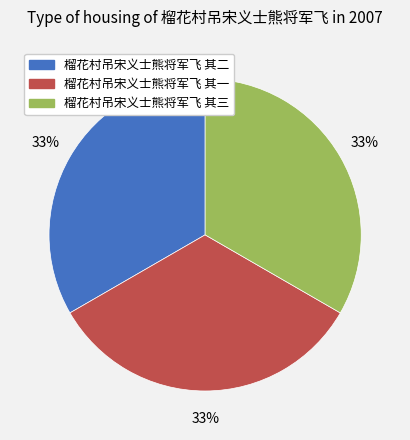

What percentage is the 榴花村吊宋义士熊将军飞 其一 slice, to the nearest percent?

33%